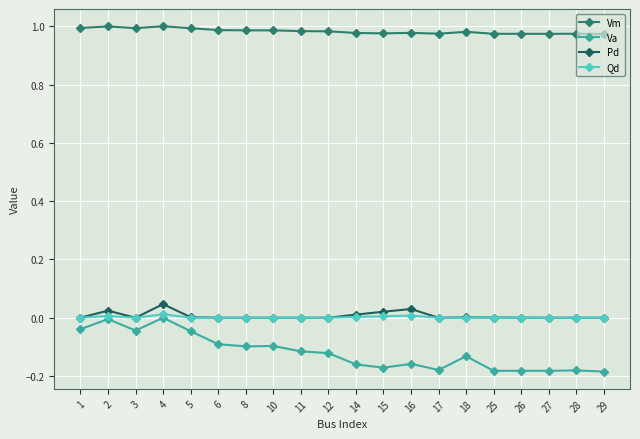

Where is the first local minimum for Va?

3